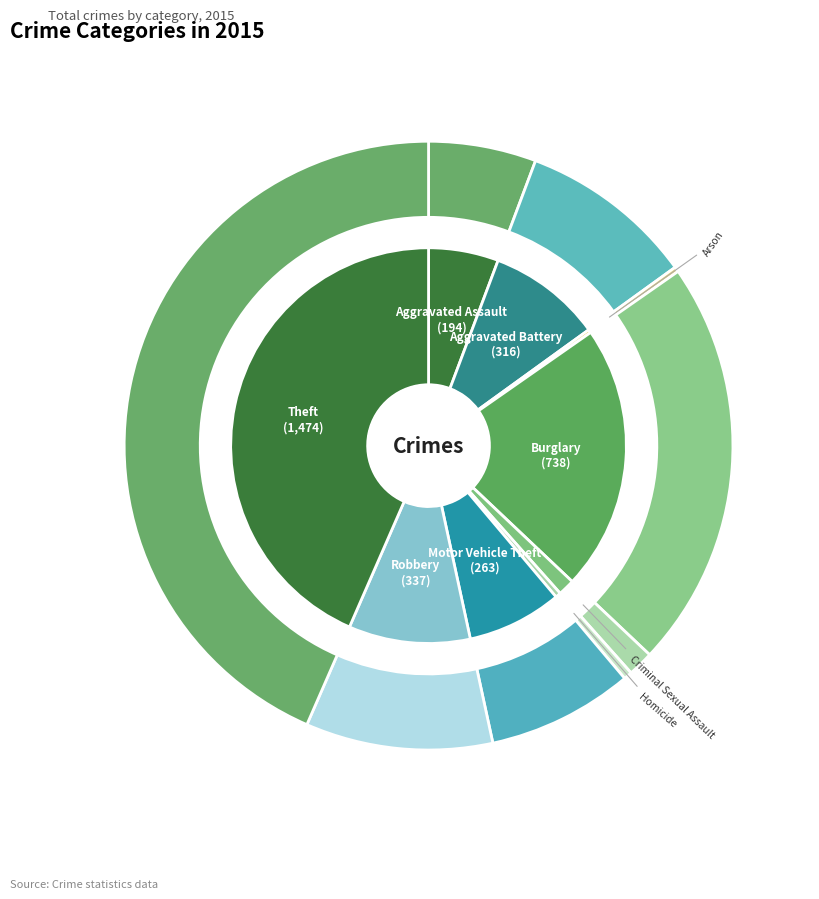

Is there any slice that represents more than half of the pie?

No